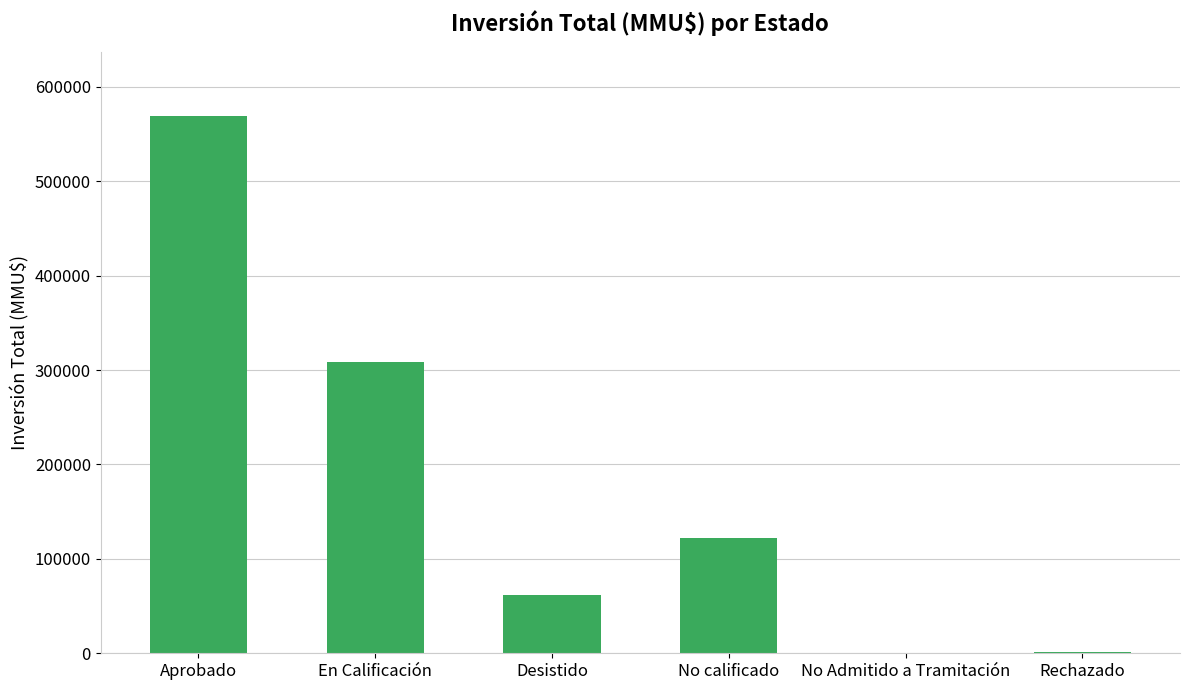

Count the number of data series in this chart.

1